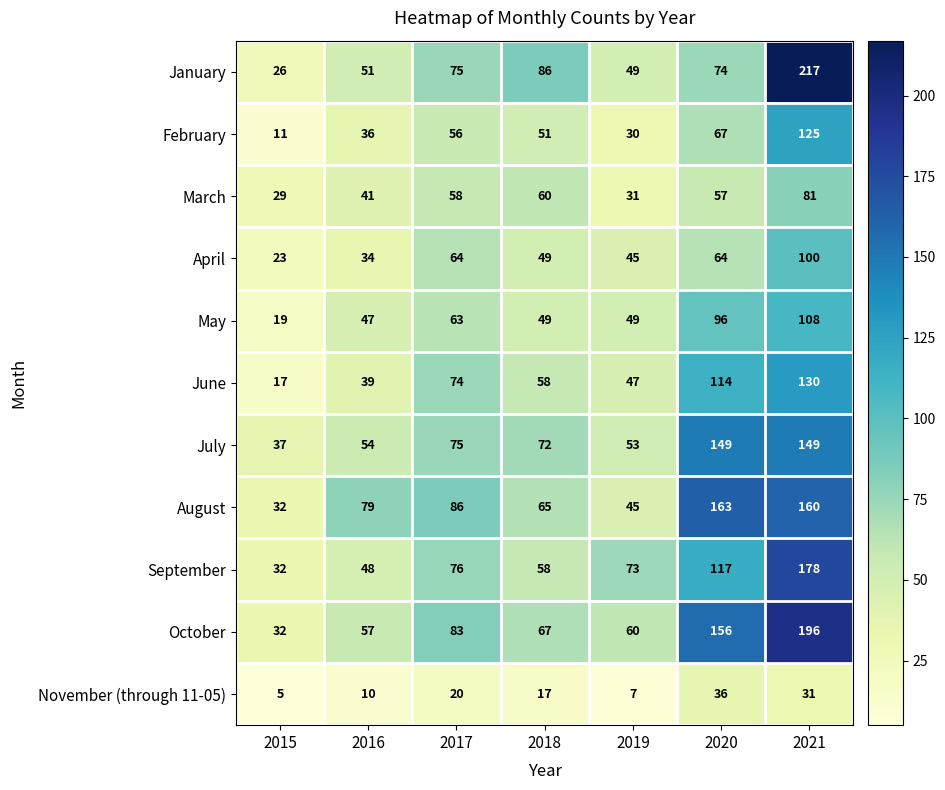

Which label corresponds to the largest value in the chart?

2021